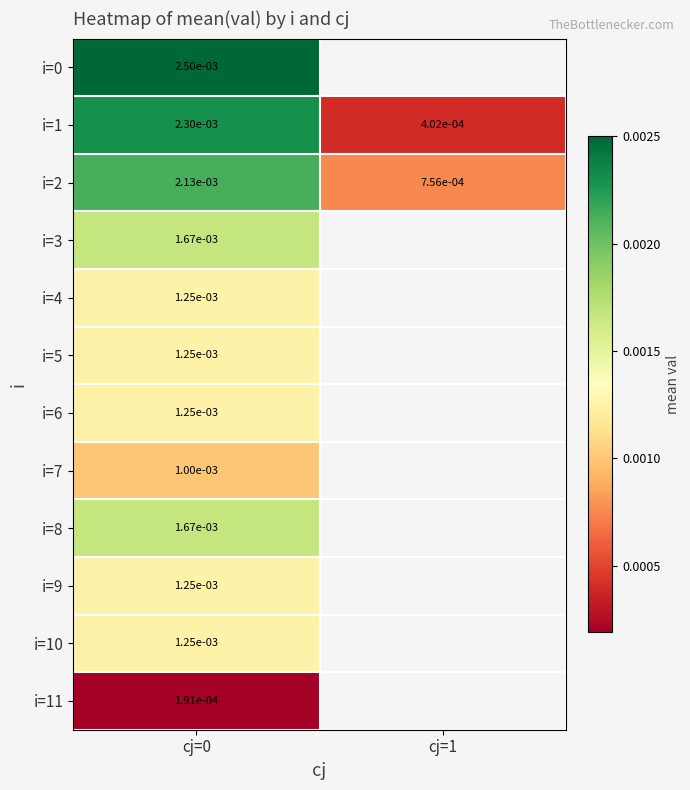

Is the value of i=2 at cj=0 greater than the value of i=4 at cj=0?

Yes